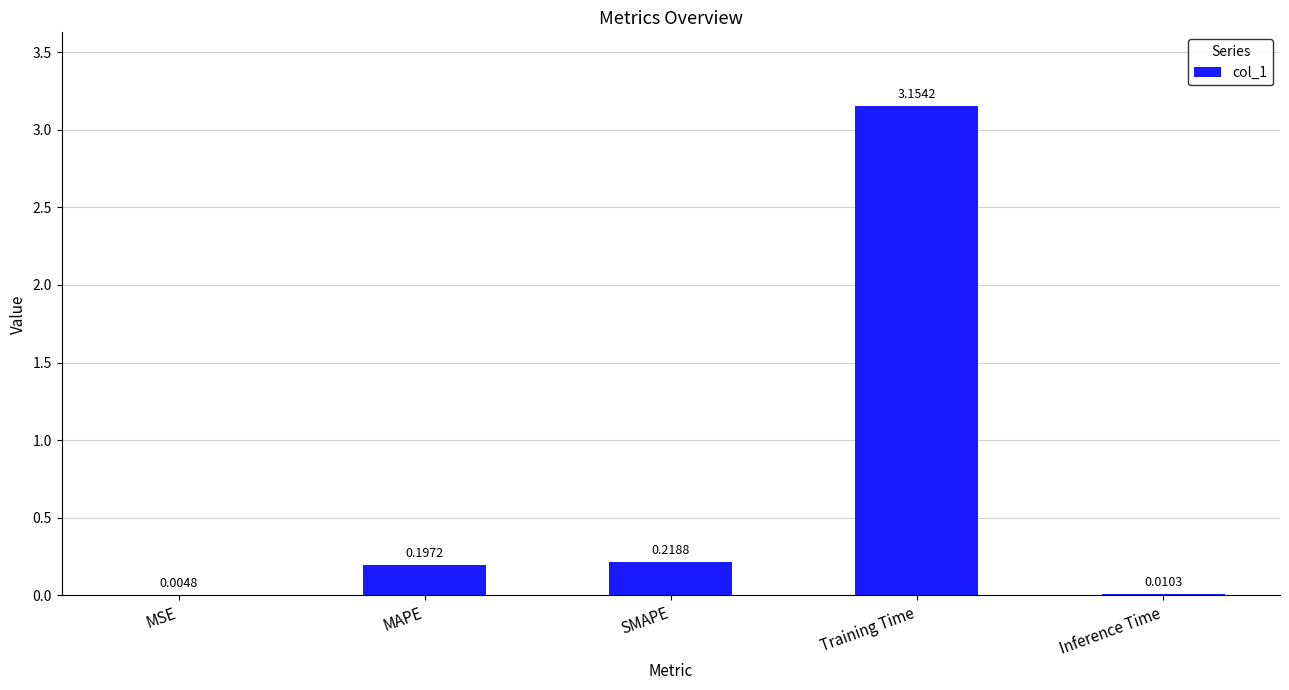

Count the number of data series in this chart.

1